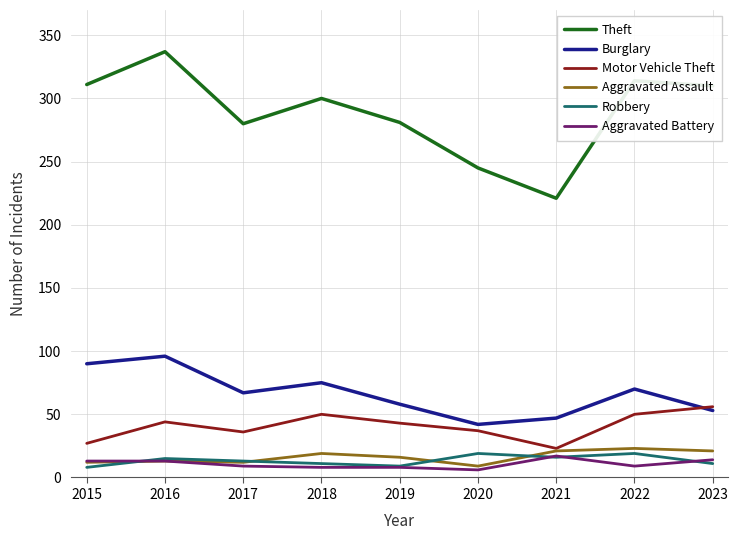

Which series has the largest total across all categories?

Theft